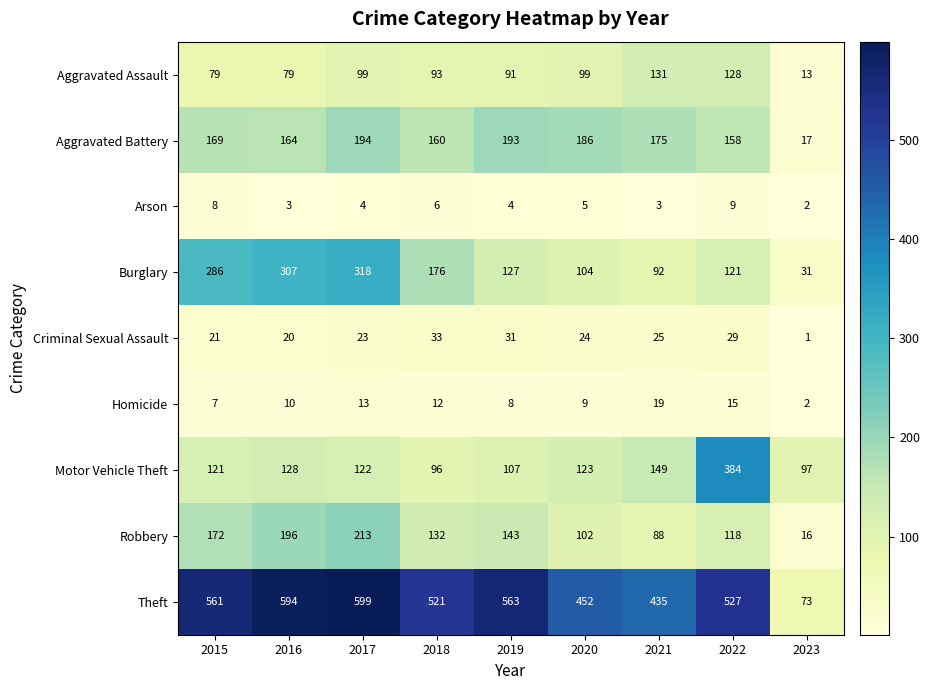

Which series has the widest spread of values?

Theft